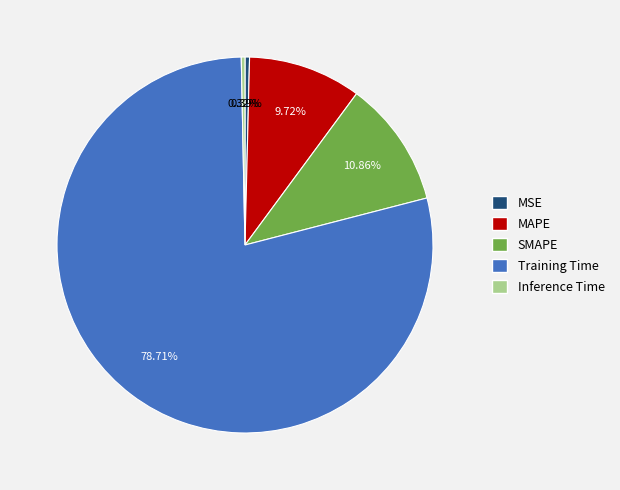

To the nearest percent, what is the difference between the largest and smallest slice percentages?

78%